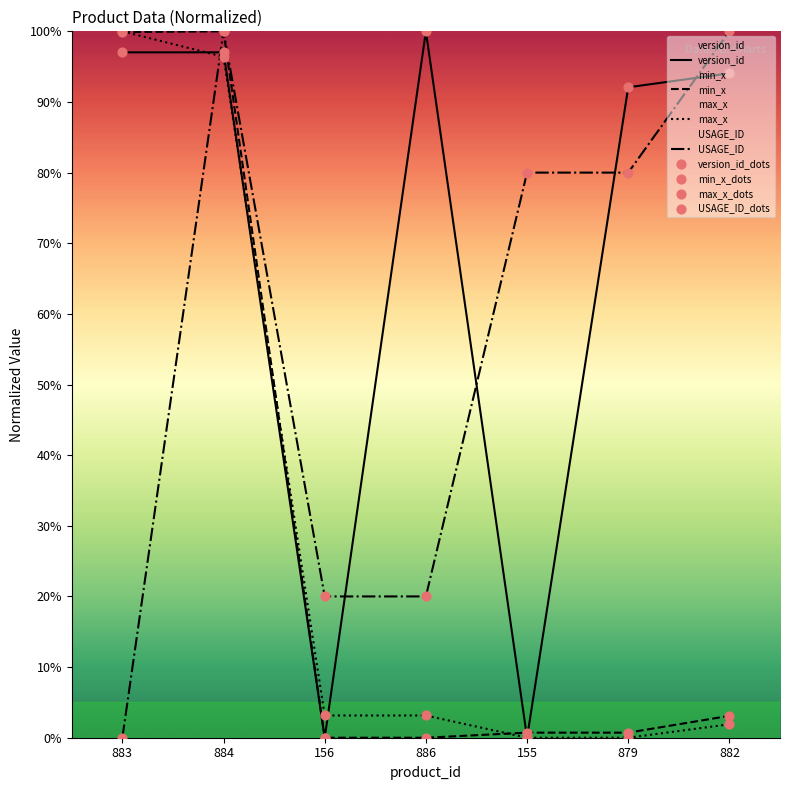

Which series has the largest Y range (max minus min)?

version_id